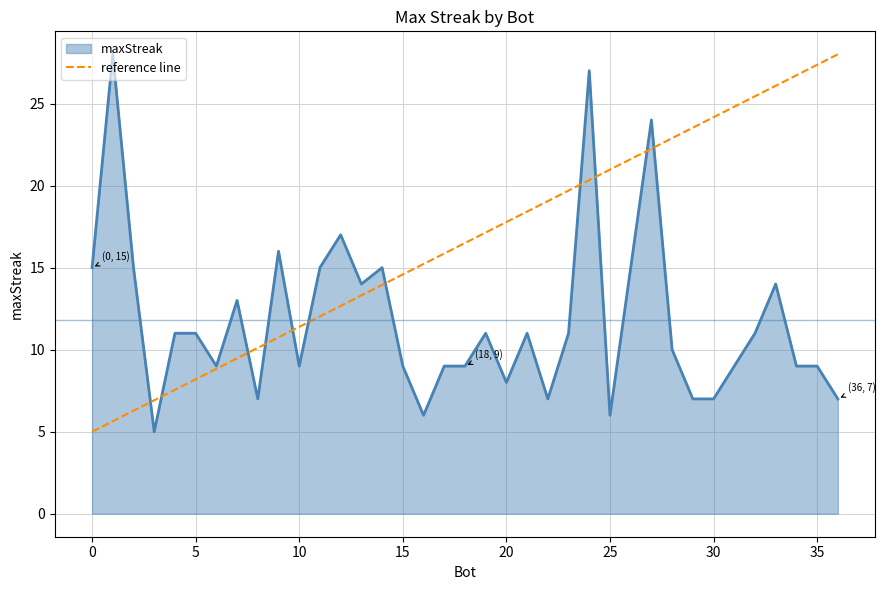

Rank the categories by value from highest to lowest.

1, 24, 27, 12, 9, 26, 14, 11, 2, 0, 33, 13, 7, 32, 23, 21, 19, 5, 4, 28, 35, 34, 31, 18, 17, 15, 10, 6, 20, 36, 30, 29, 22, 8, 25, 16, 3